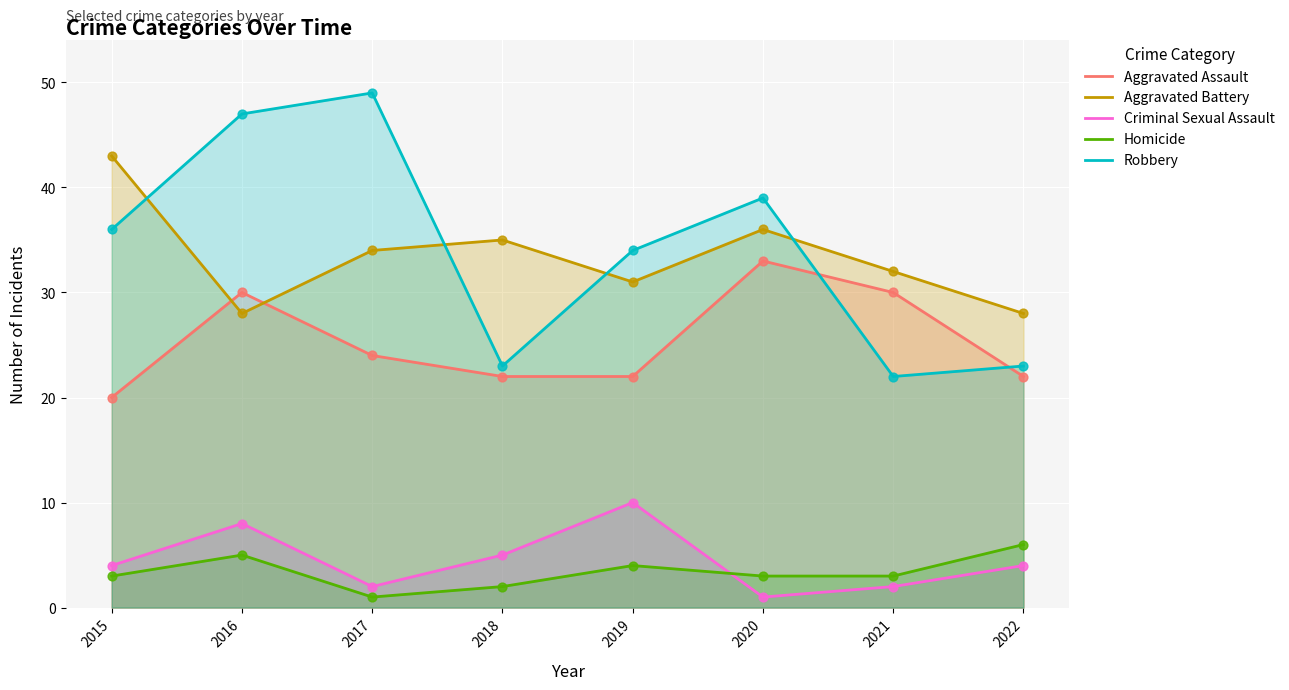

What are all the series names shown in the legend?

Aggravated Assault, Aggravated Battery, Criminal Sexual Assault, Homicide, Robbery